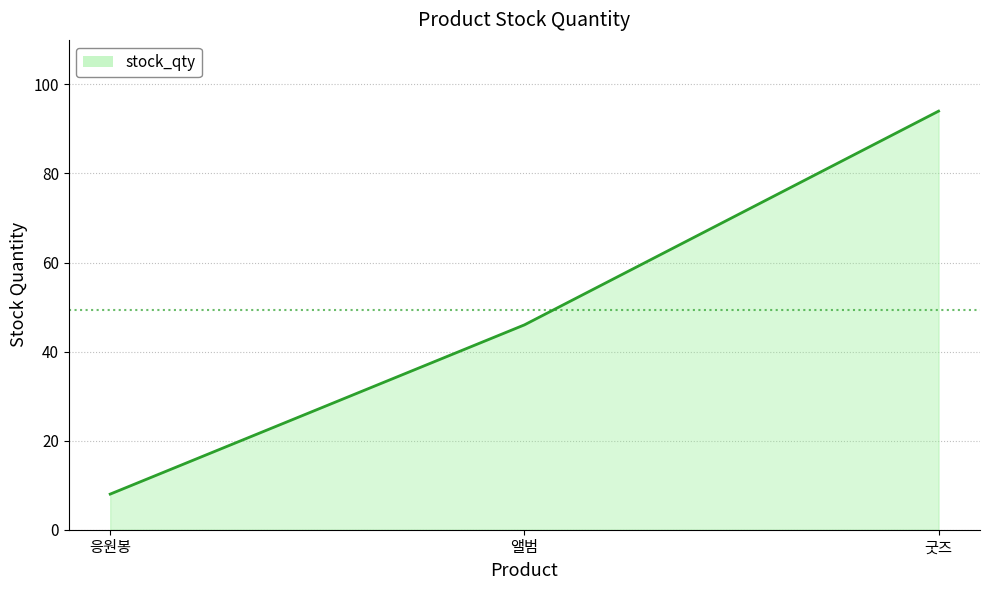

What is the smallest value displayed?

8